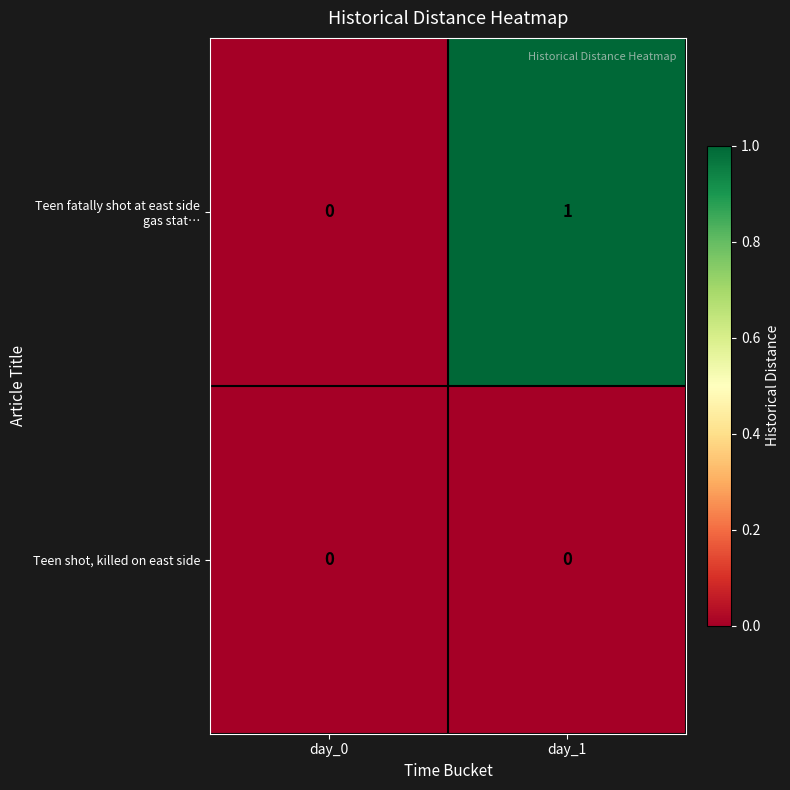

At which category is the sum across all series the highest?

day_1